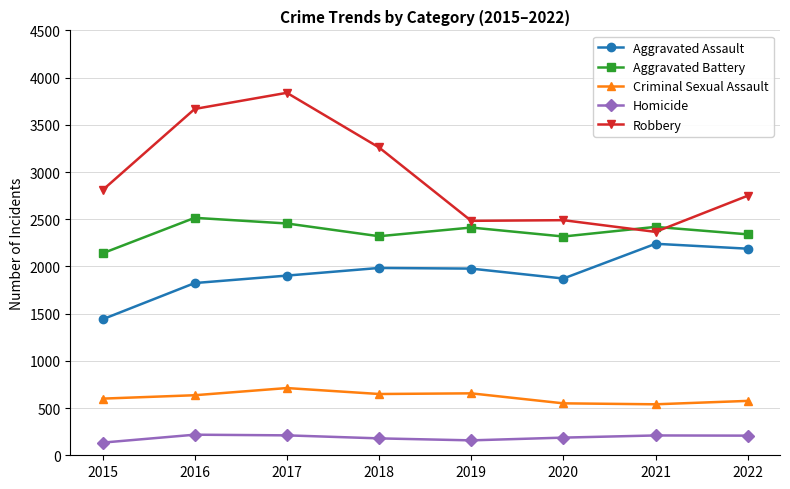

Which series has the largest range (max minus min)?

Robbery